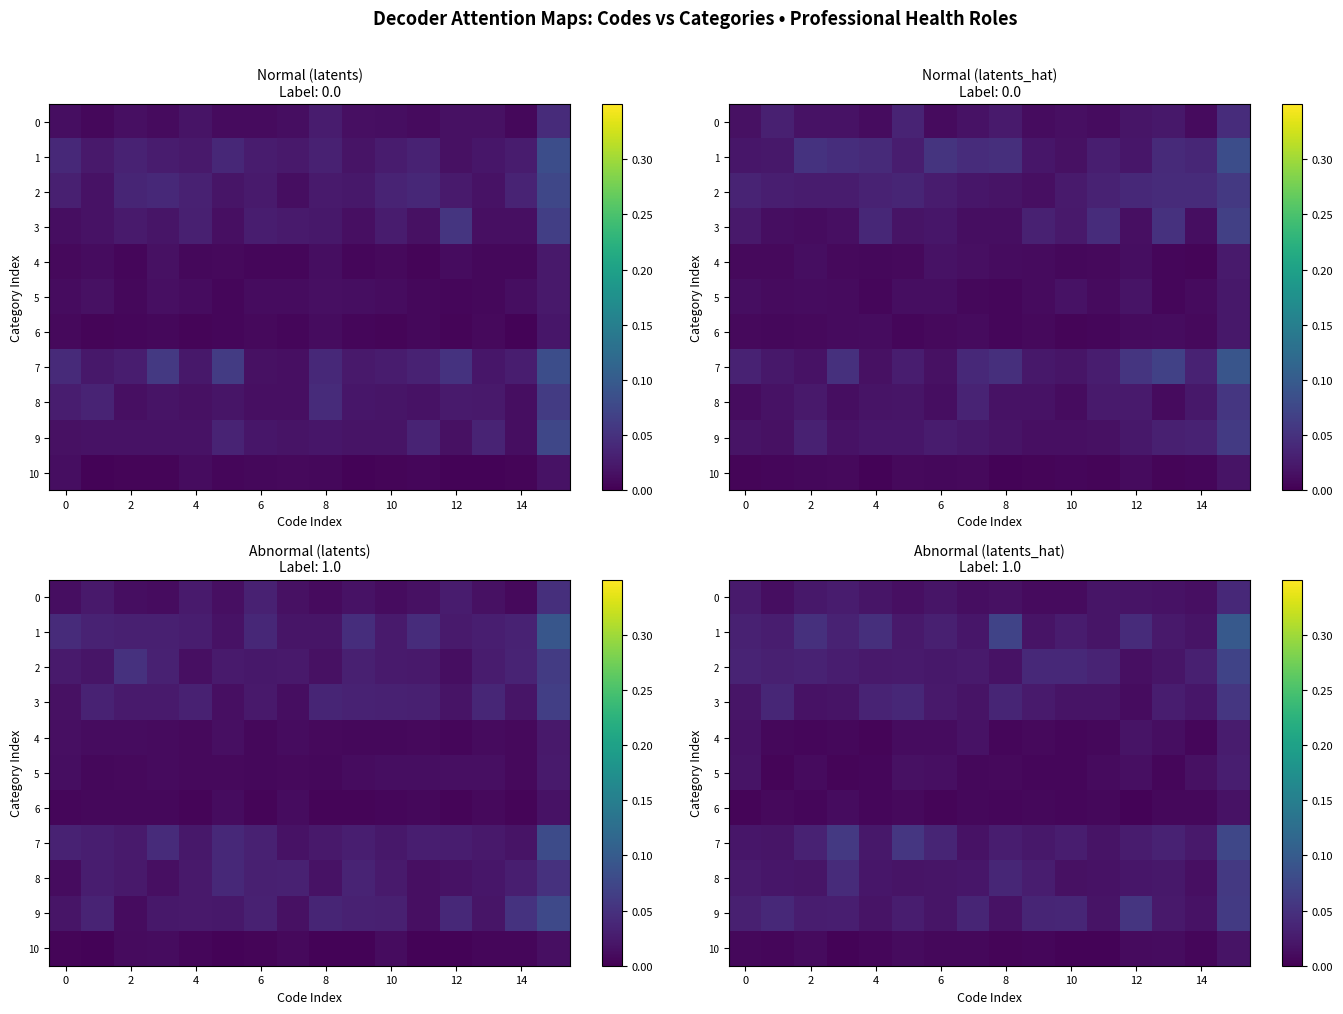

Which category has the lowest value across all series?

11